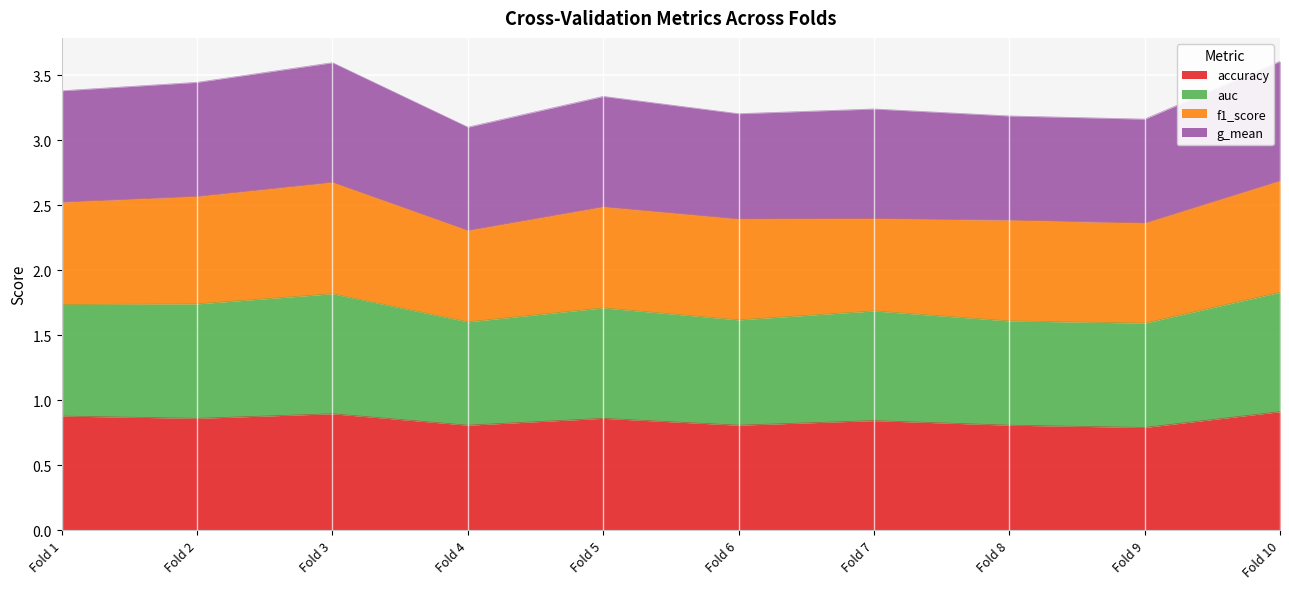

Is it true that accuracy equals 0.9 at Fold 3?

True